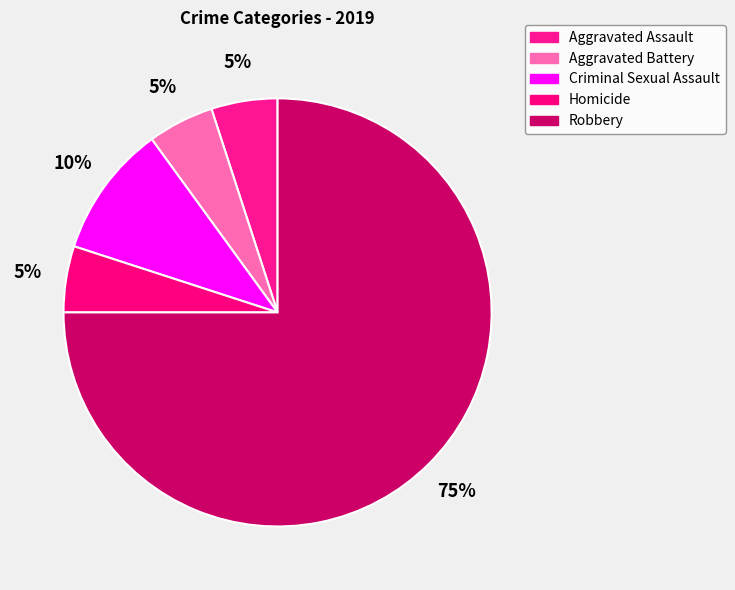

Which category has the biggest portion of the pie?

Robbery